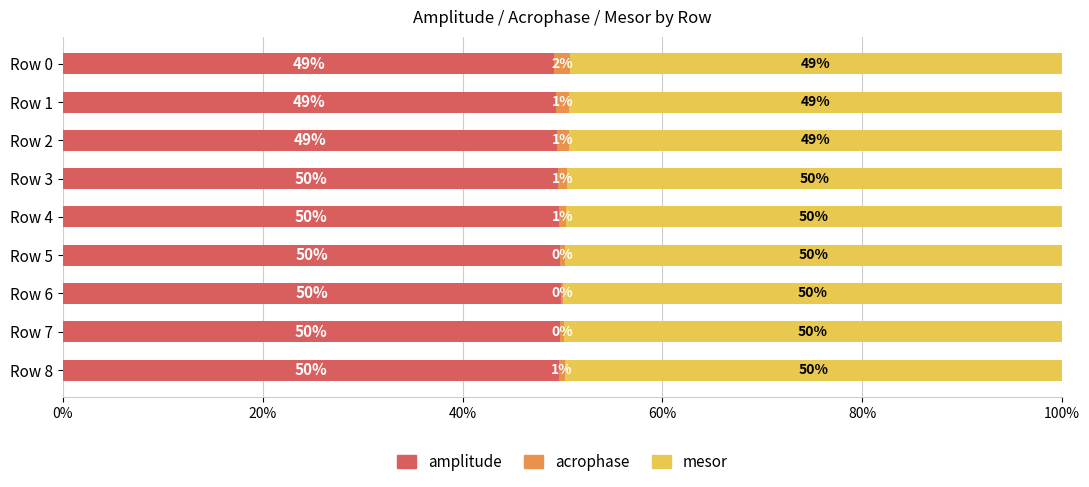

What are all the series names shown in the legend?

amplitude, acrophase, mesor